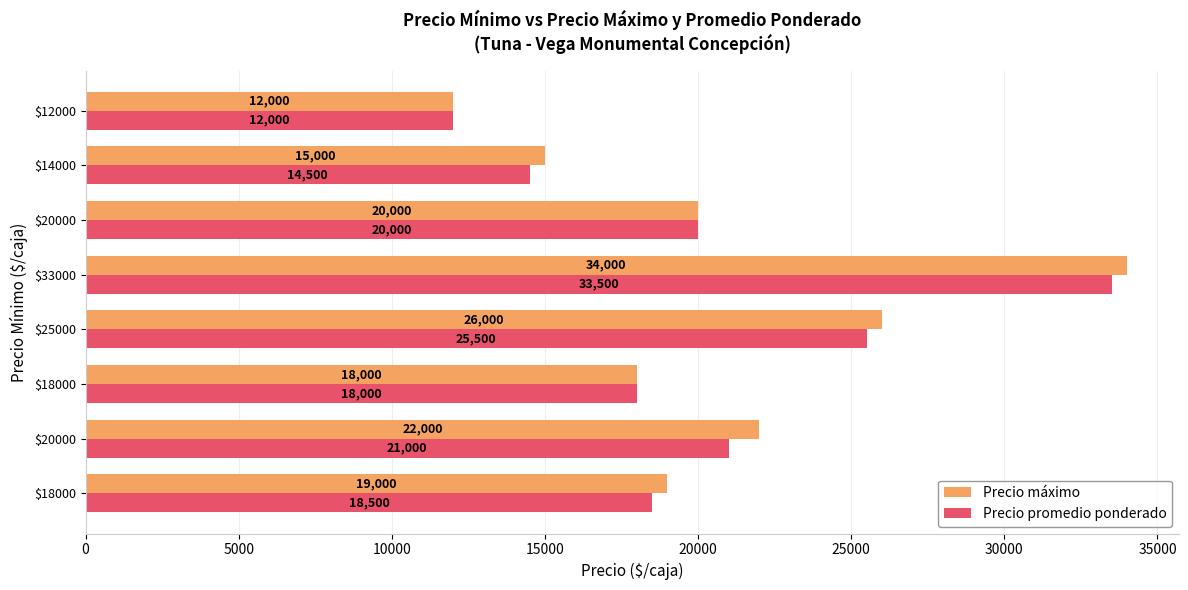

Which category has the lowest value in the Precio promedio ponderado series?

$12000